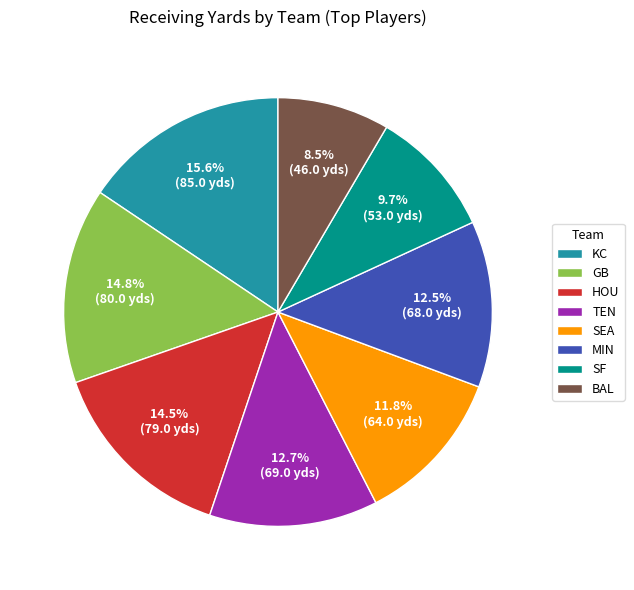

Is there any slice that represents more than half of the pie?

No